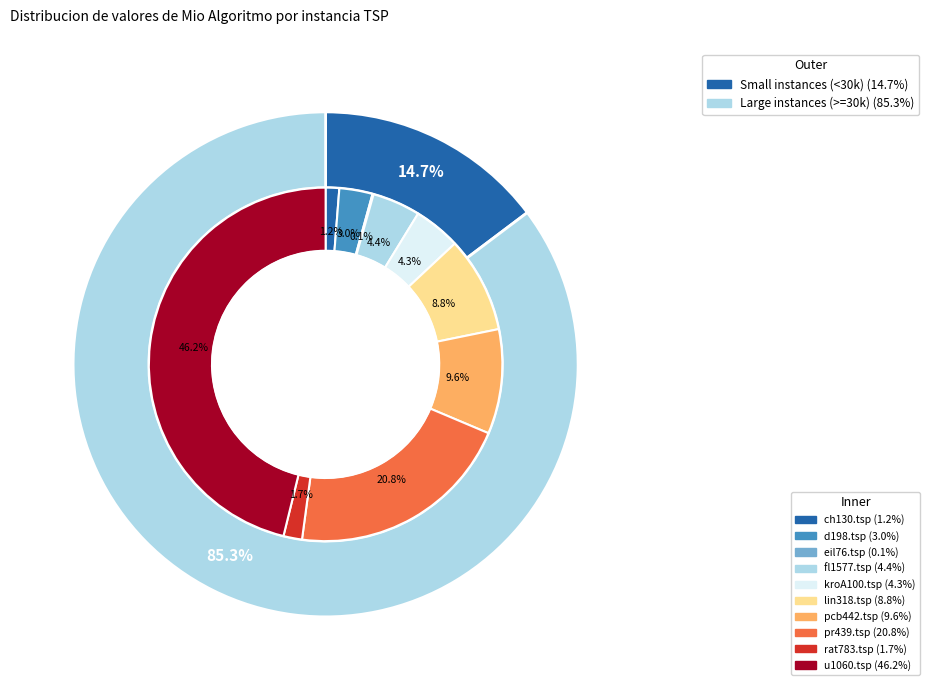

What is the total percentage of fl1577.tsp and d198.tsp?

7.4%